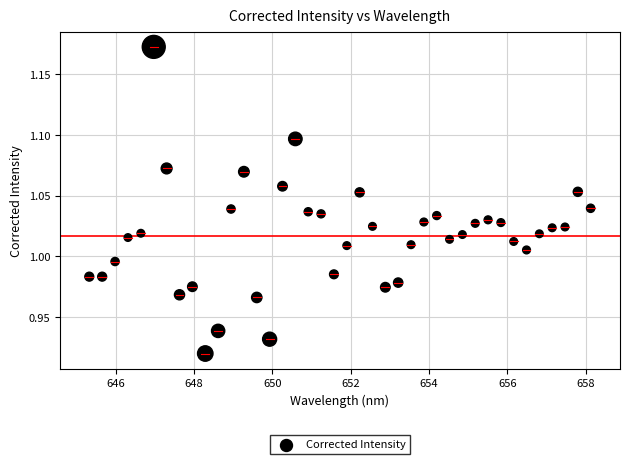

What is the range of Y values (max minus min)?

0.3